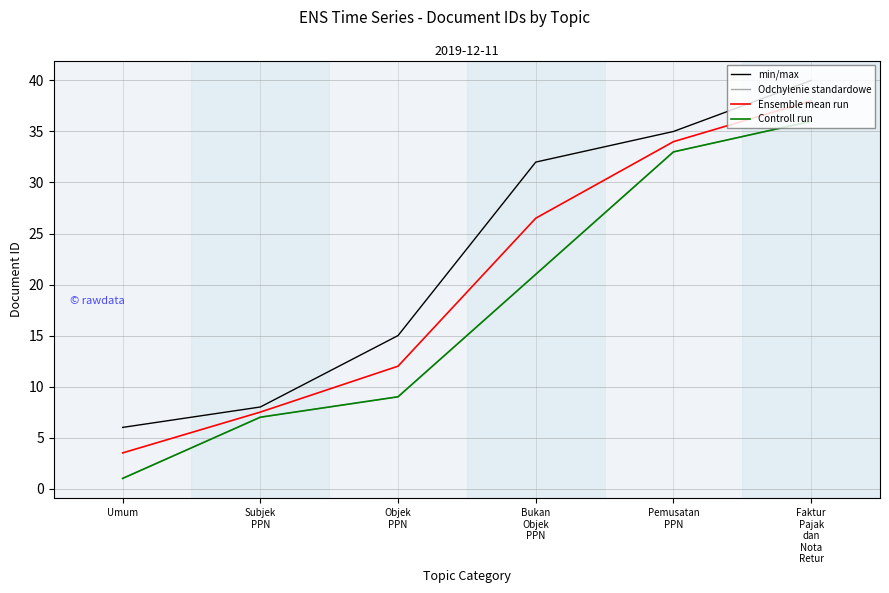

Reading left to right, what are all the values shown in this chart?

min/max: 6.0	8.0	15.0	32.0	35.0	40.0
Odchylenie standardowe: 1.0	7.0	9.0	21.0	33.0	36.0
Ensemble mean run: 3.5	7.5	12.0	26.5	34.0	38.0
Controll run: 1.0	7.0	9.0	21.0	33.0	36.0